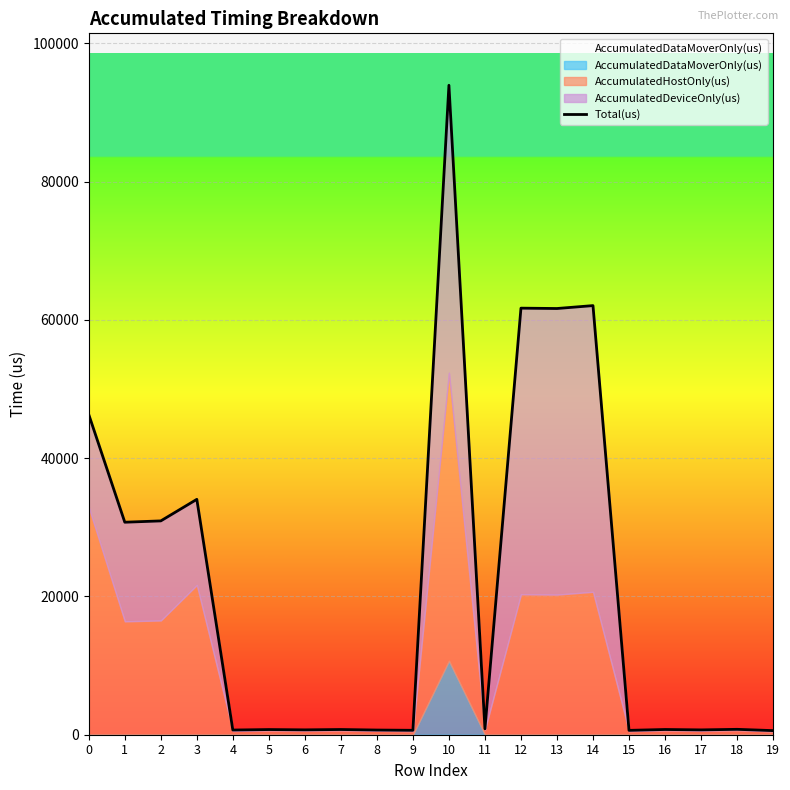

Is it true that the value at 18 is 1028?

False